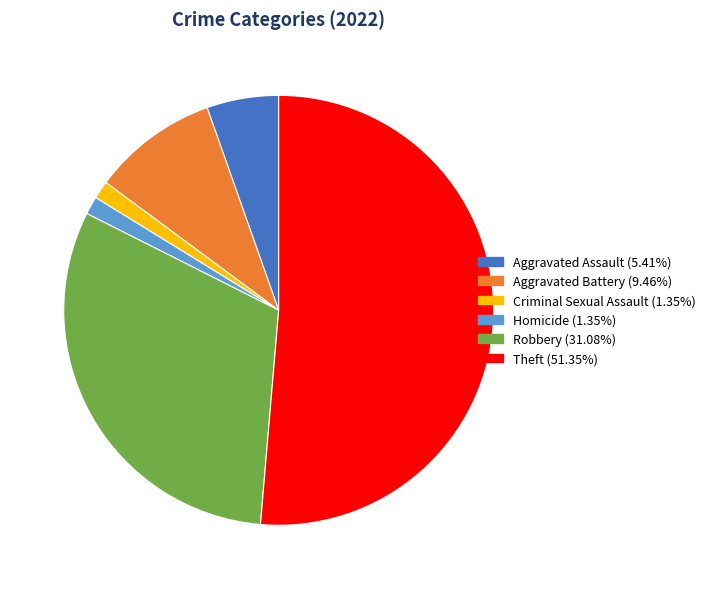

Does any single category account for the majority?

Yes